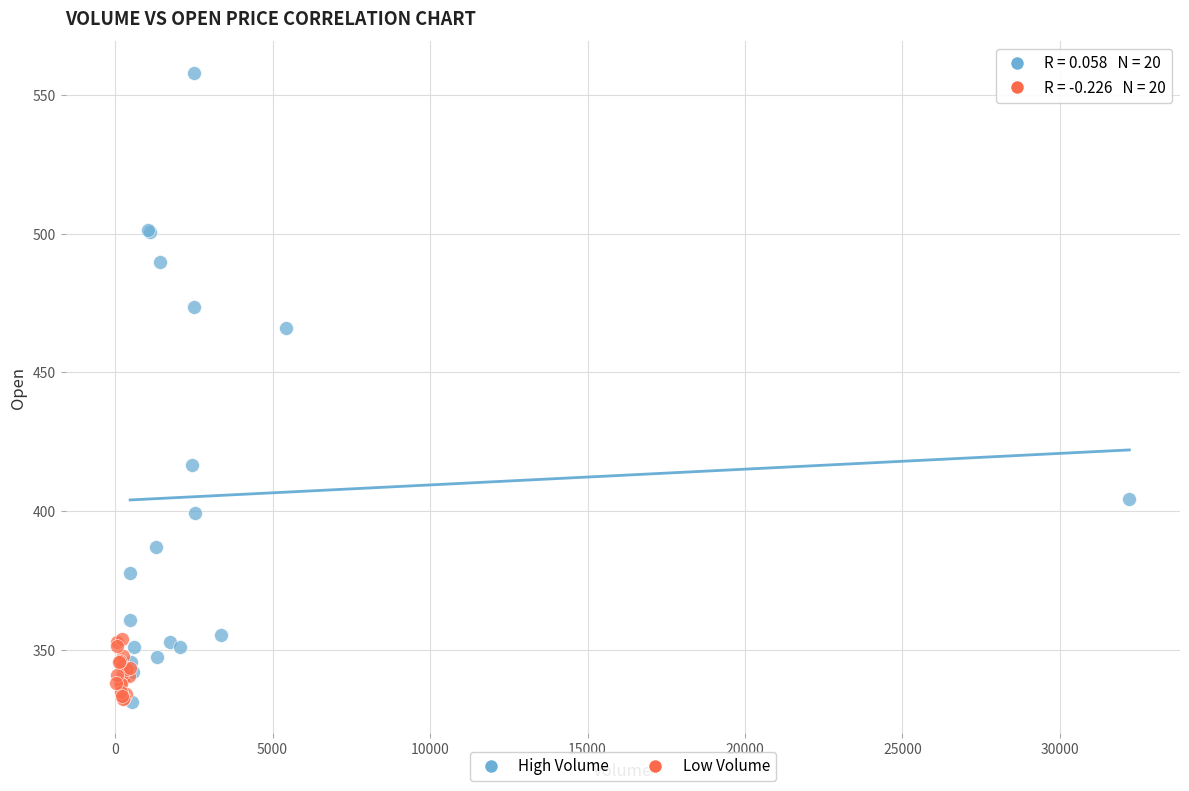

Which series has the widest spread of Y values?

High Volume